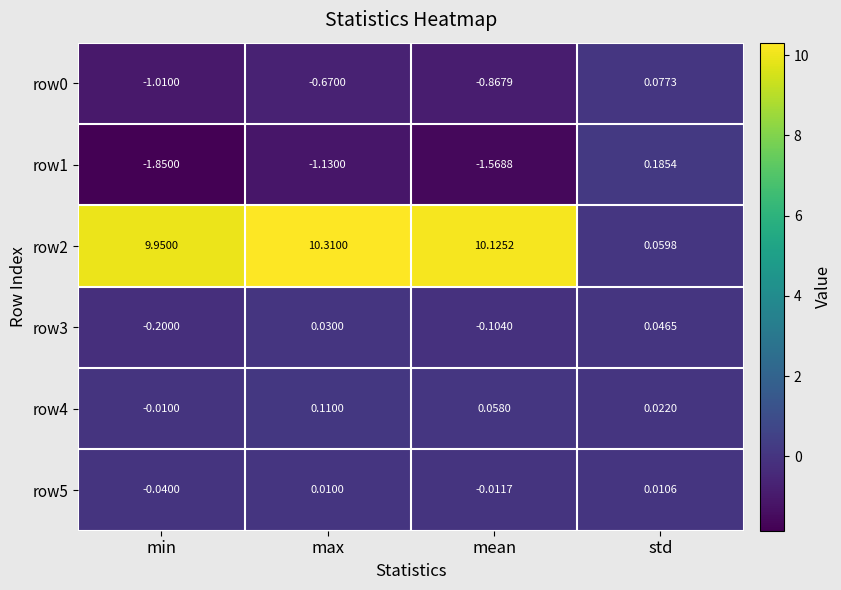

At which category is the sum across all series the highest?

max